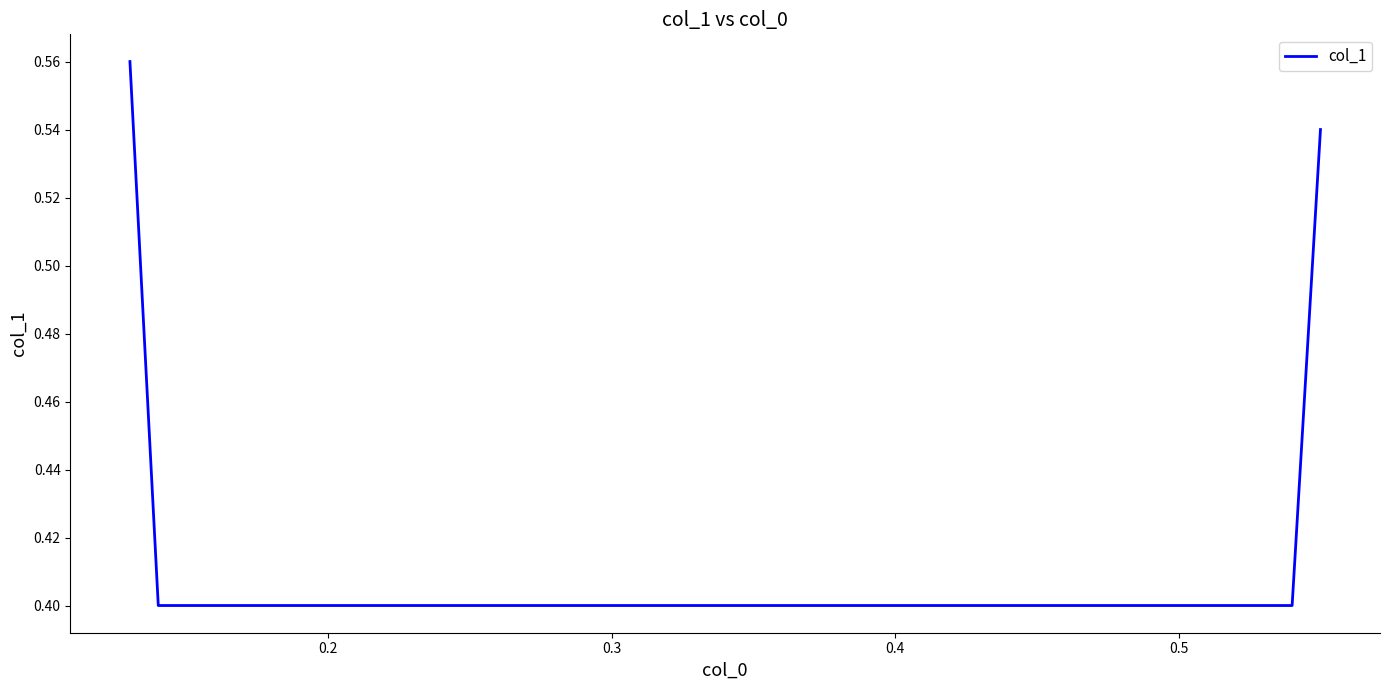

What is the sum of all values?

1.9